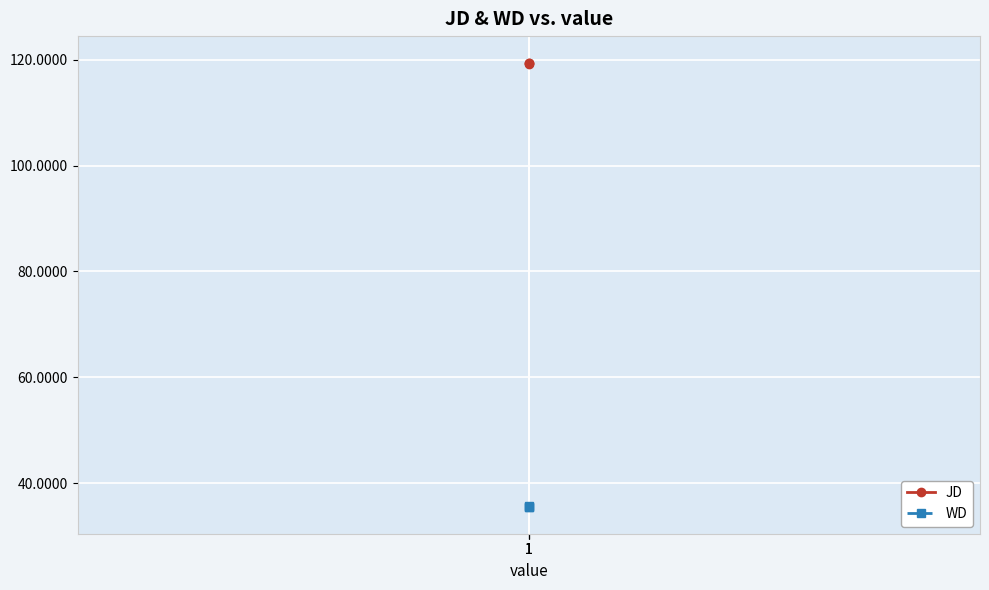

Rank the series at 1 from lowest to highest value.

WD, JD